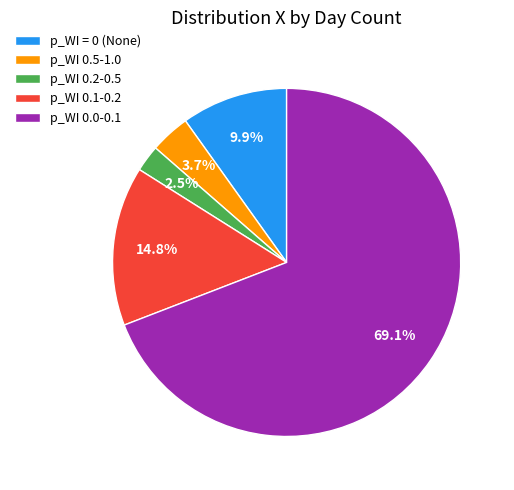

What portion of the pie excludes p_WI = 0 (None)?

90.1%